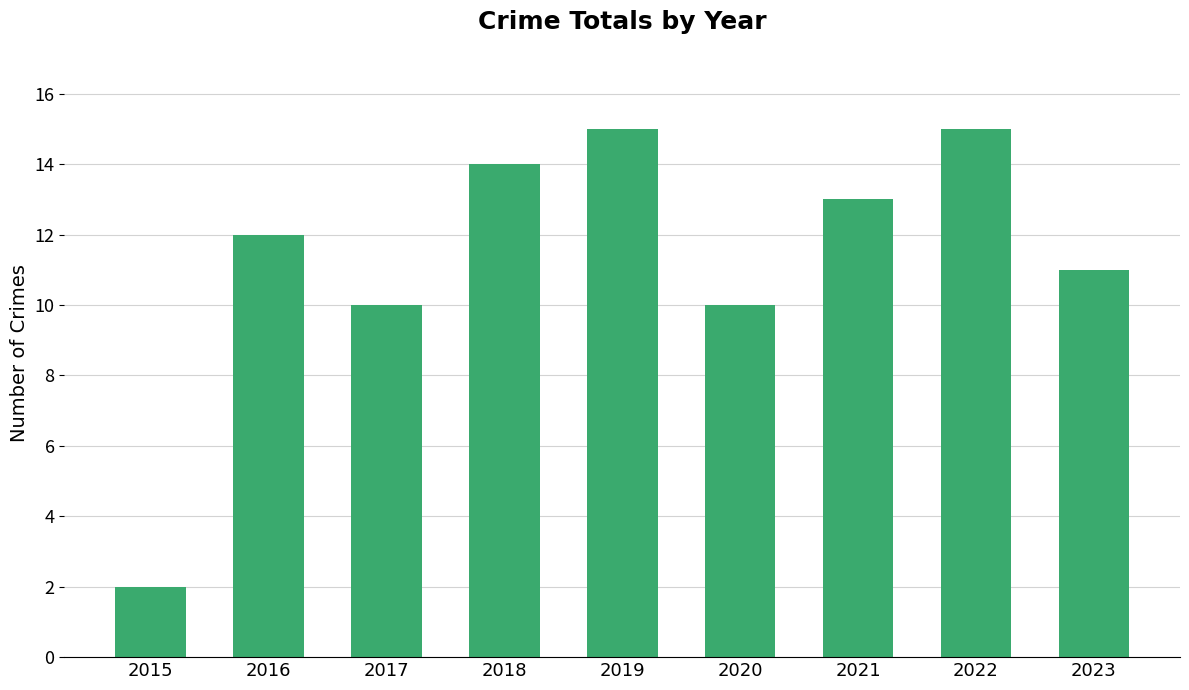

How many values are below 12?

4